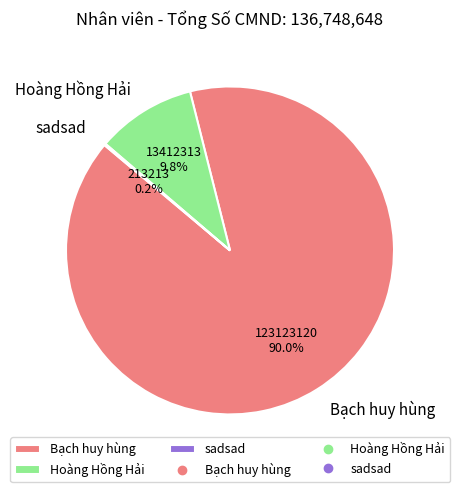

Between Bạch huy hùng and Hoàng Hồng Hải, which is larger?

Bạch huy hùng